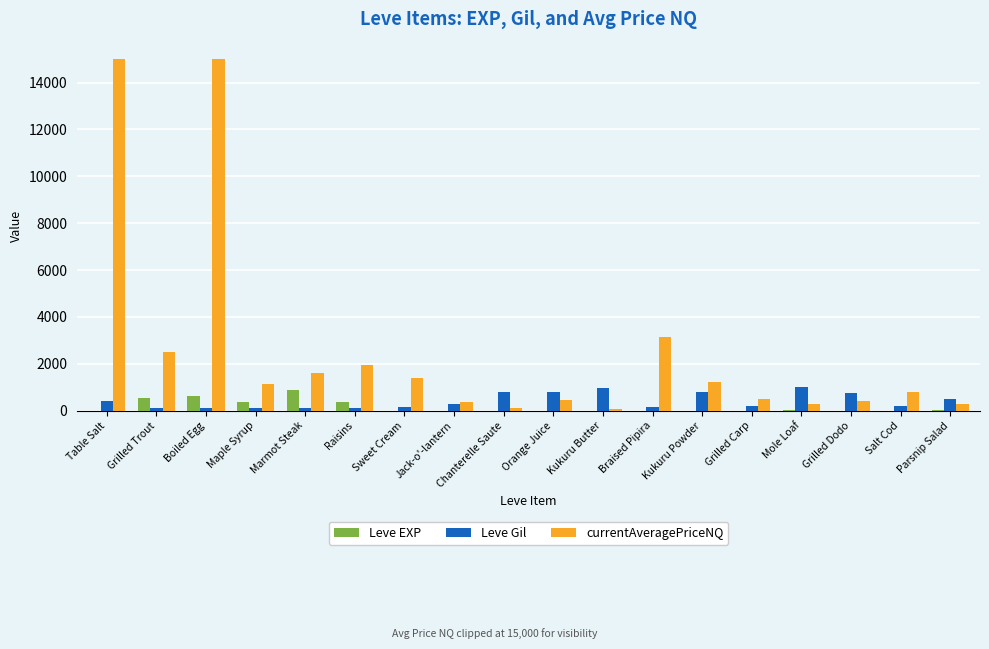

What is the maximum value shown in the chart?

15000.0